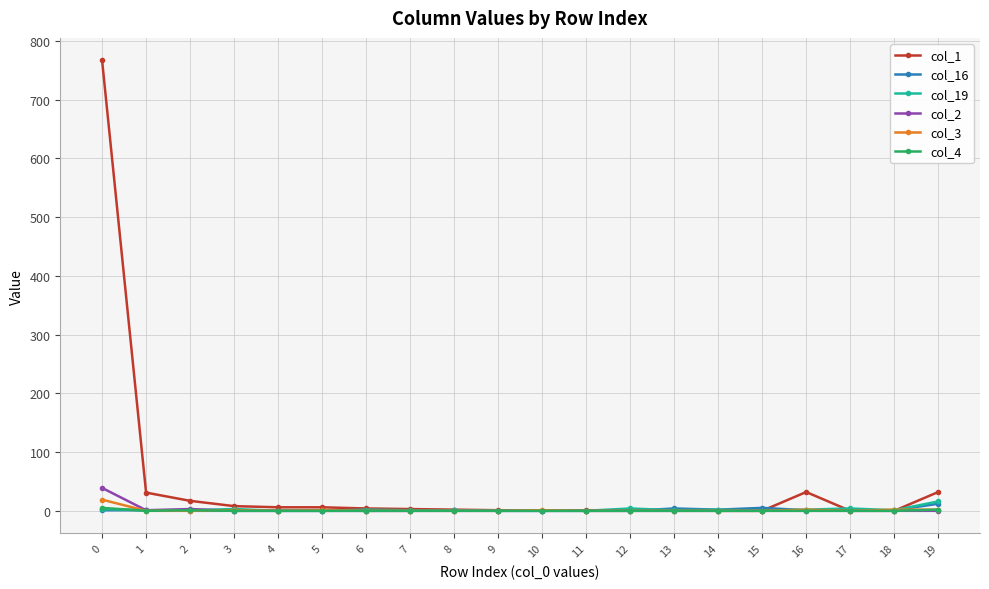

True or false: col_3 has more than 0 interior local peaks.

True